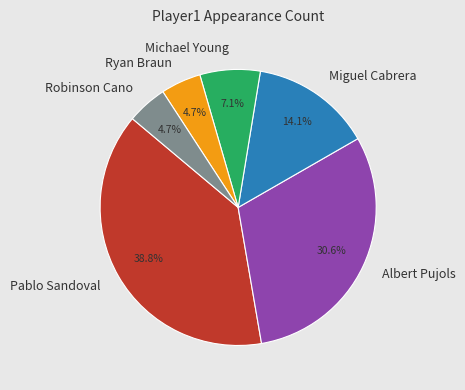

Is the sum of Albert Pujols and Pablo Sandoval greater than half?

Yes